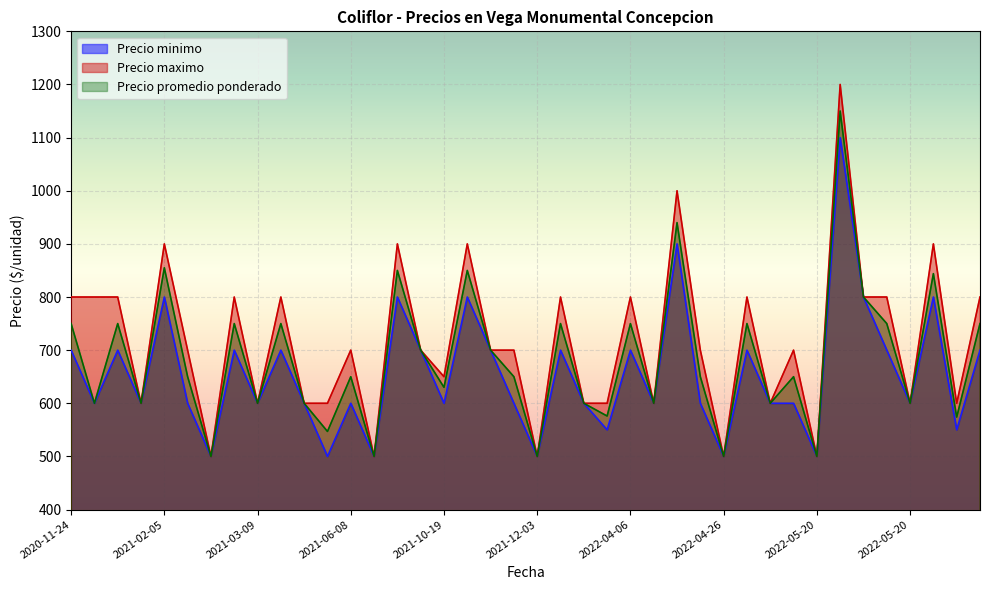

Which series has the largest total across all categories?

Precio maximo